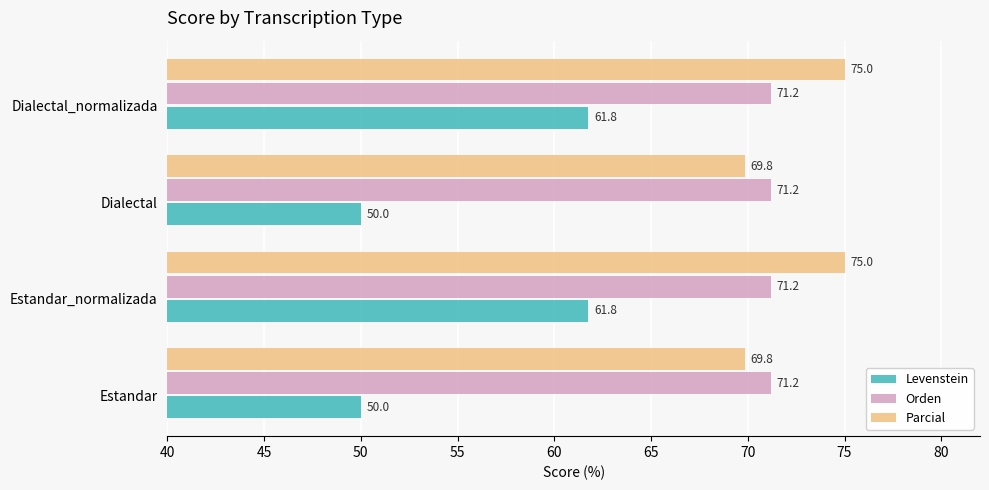

Is it true that Levenstein equals 61.8 at Dialectal_normalizada?

True